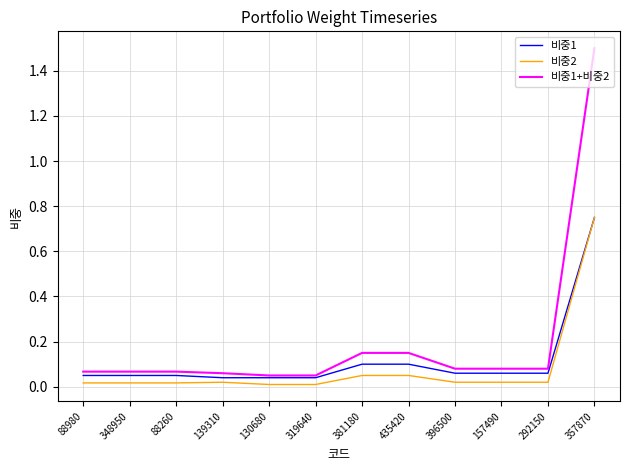

Which series has the largest total across all categories?

비중1+비중2